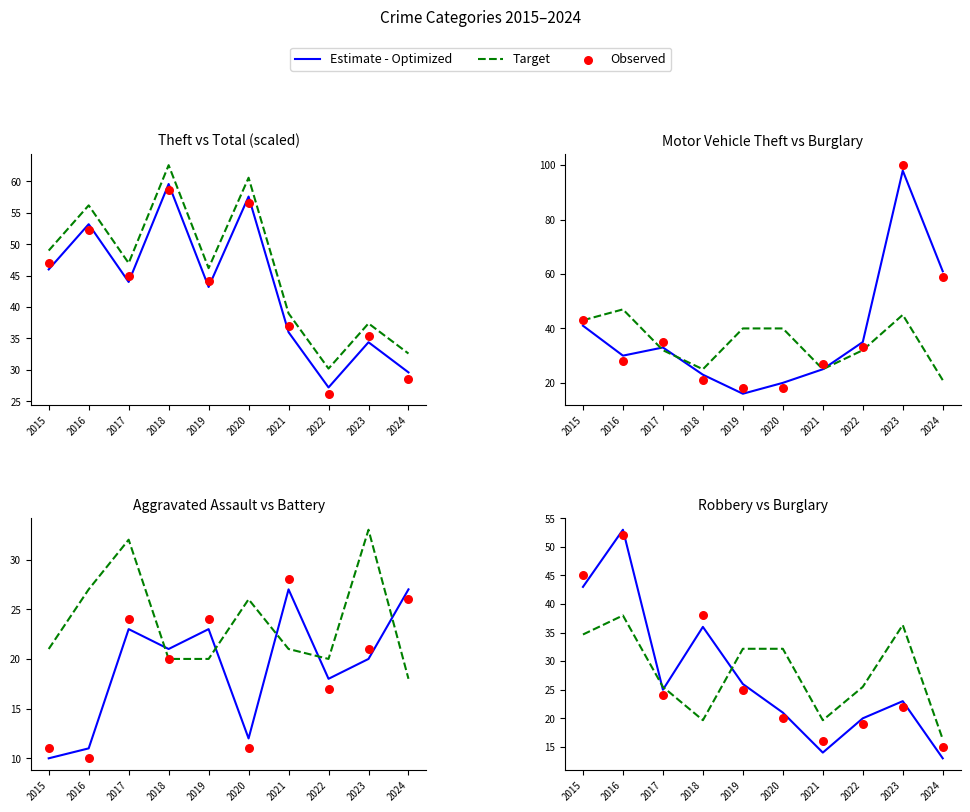

At how many categories does at least one series exceed 46?

1